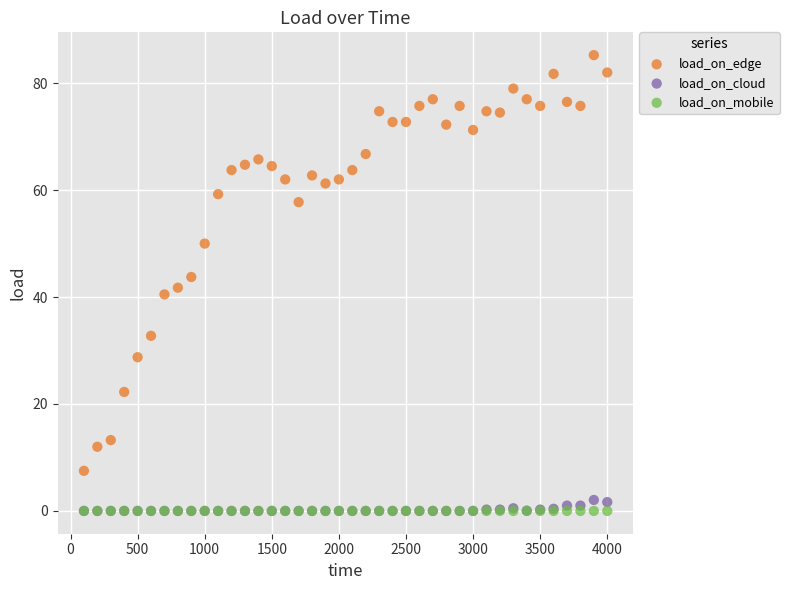

Which series contains the highest Y value?

load_on_edge